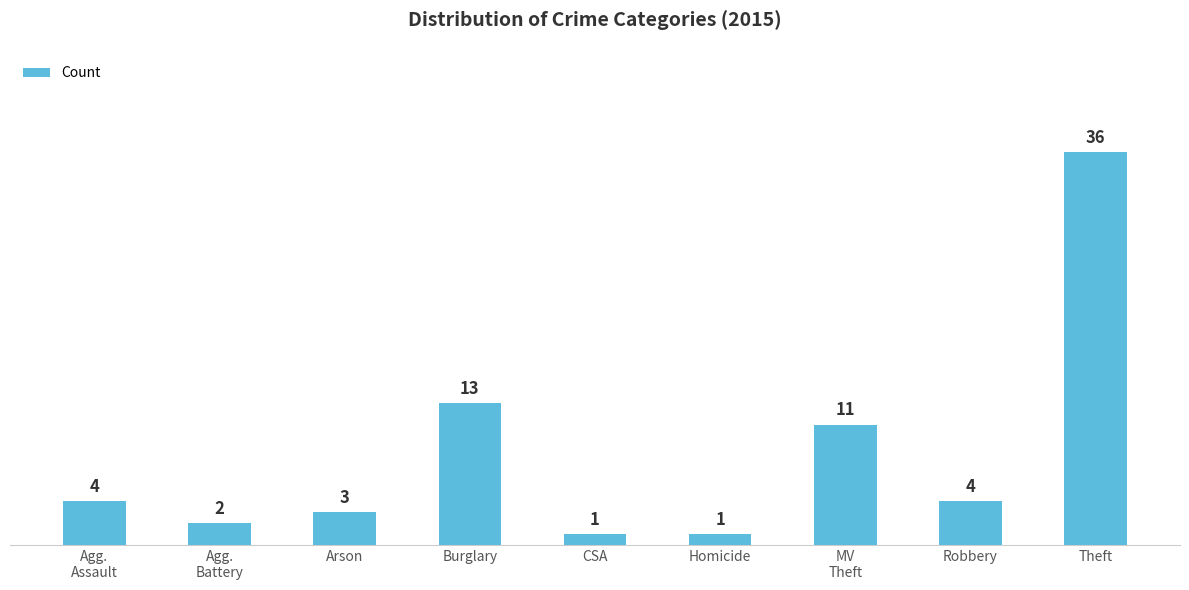

What is the maximum value shown in the chart?

36